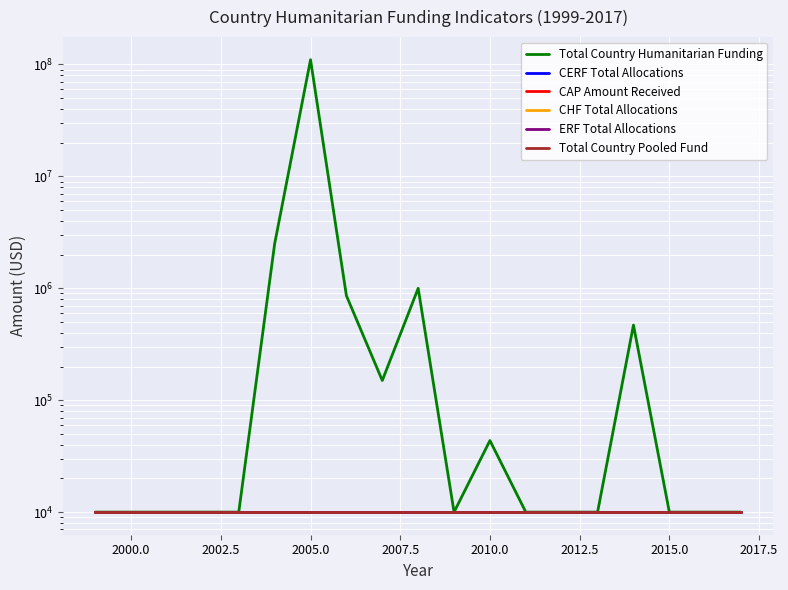

Which series has the largest total across all categories?

Total Country Humanitarian Funding